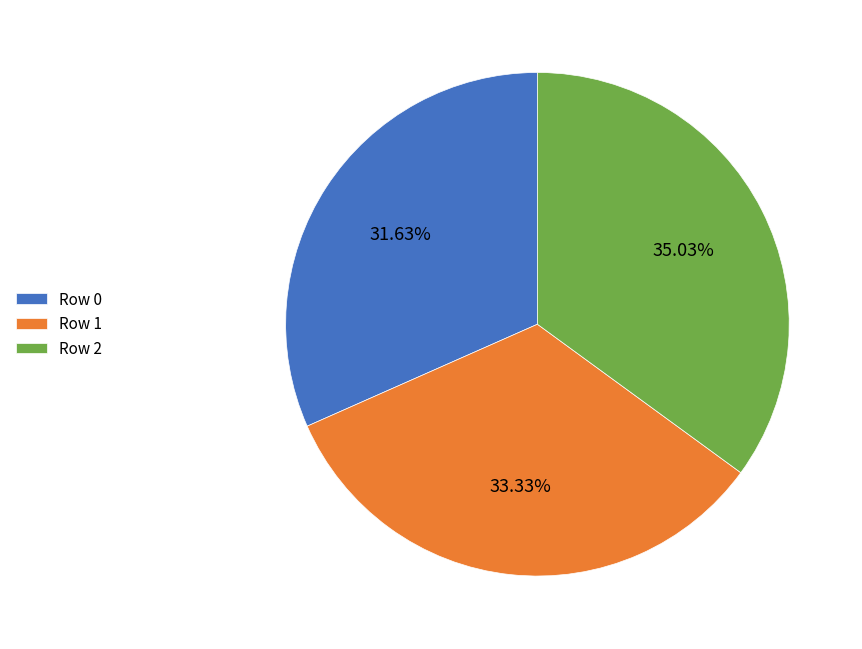

Rank the categories by value from lowest to highest.

Row 0, Row 1, Row 2